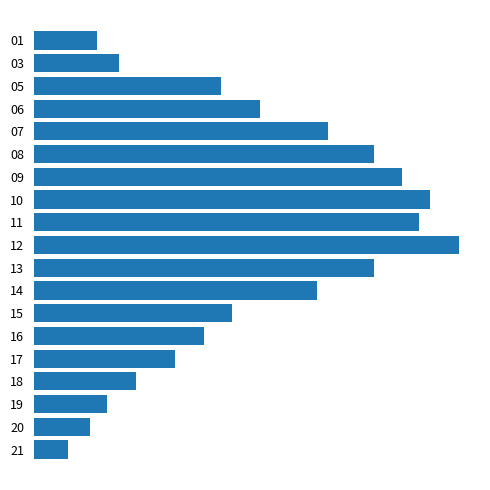

Are the bars horizontal?

Yes